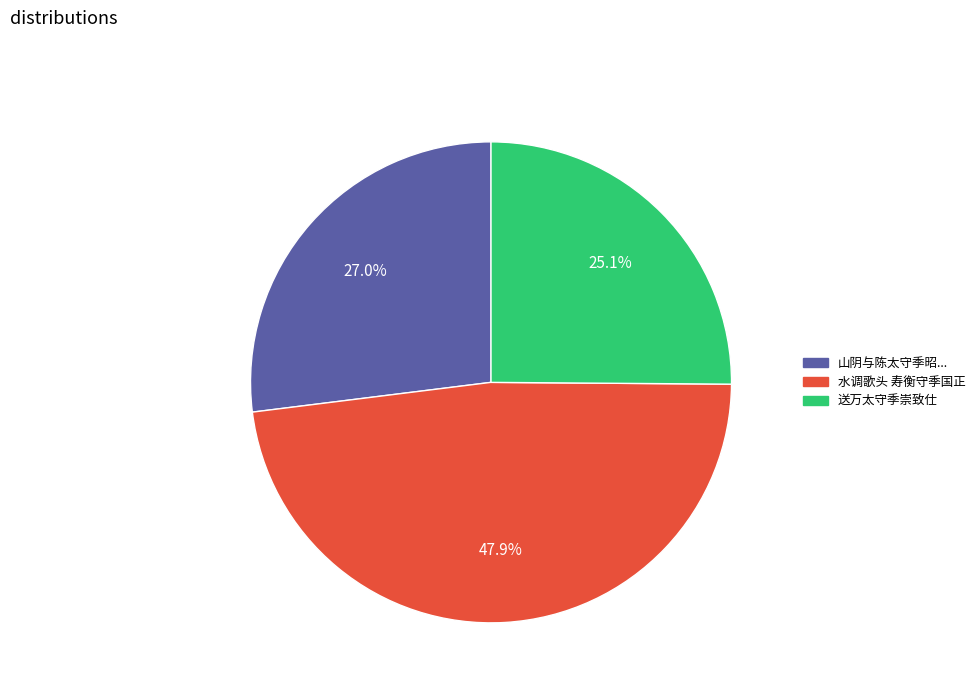

Is there a majority slice in this chart?

No